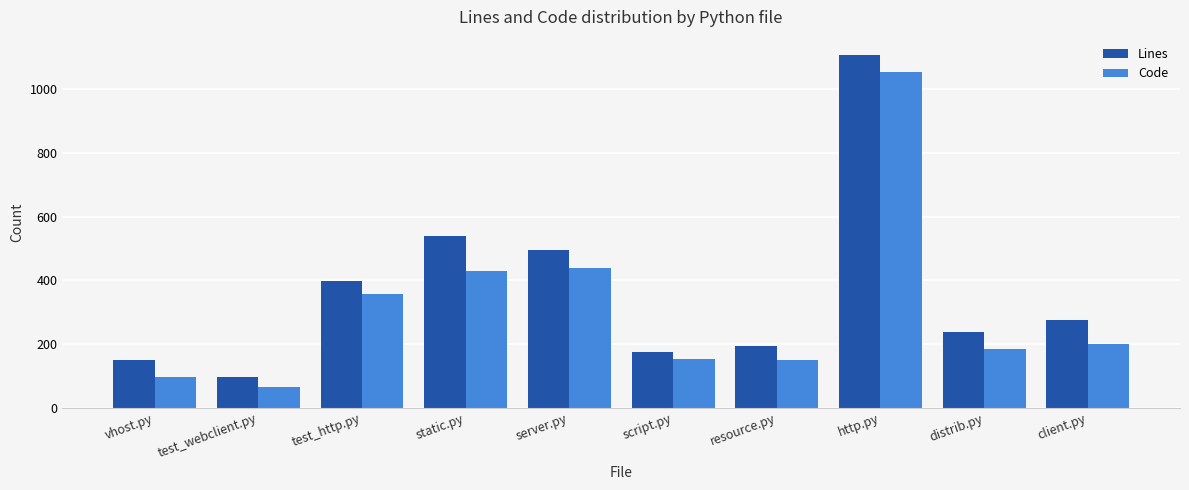

How many groups of bars are there?

10